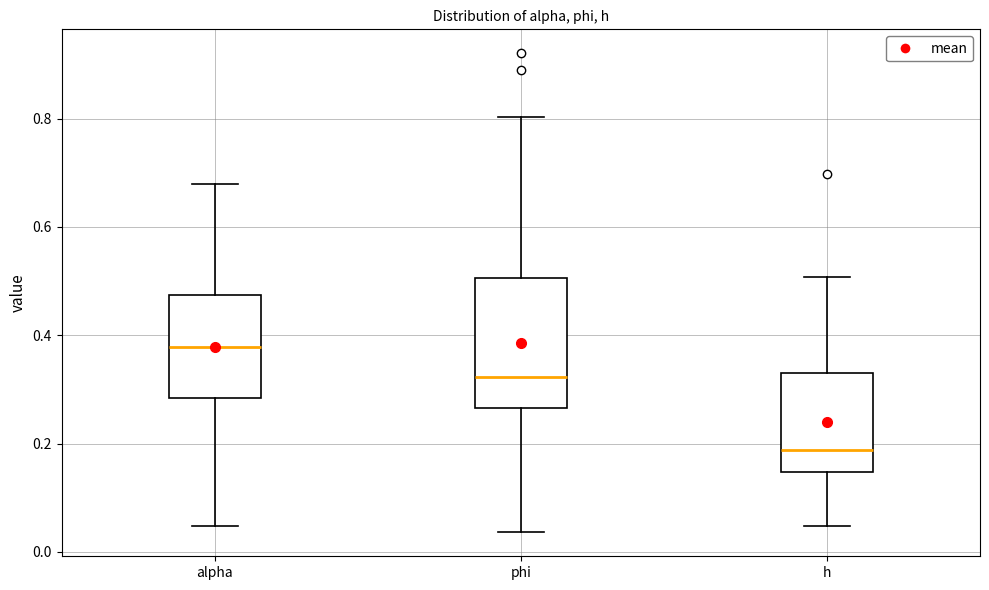

Reading left to right, read every box against the y-axis: the position of its median line, the range the box covers, and the ends of its whiskers. The values are not printed on the chart, so give them approximately, as read against the axis.

alpha: median 0.38, box 0.28 to 0.48, whiskers 0.04 to 0.68
phi: median 0.32, box 0.26 to 0.50, whiskers 0.04 to 0.80
h: median 0.18, box 0.14 to 0.32, whiskers 0.04 to 0.50